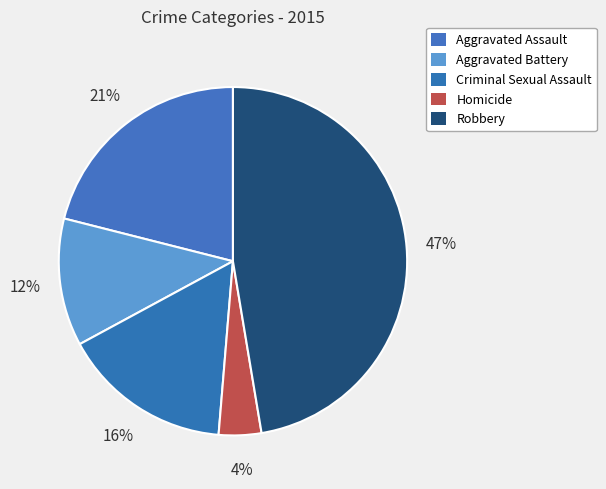

Which category has the smallest portion of the pie?

Homicide